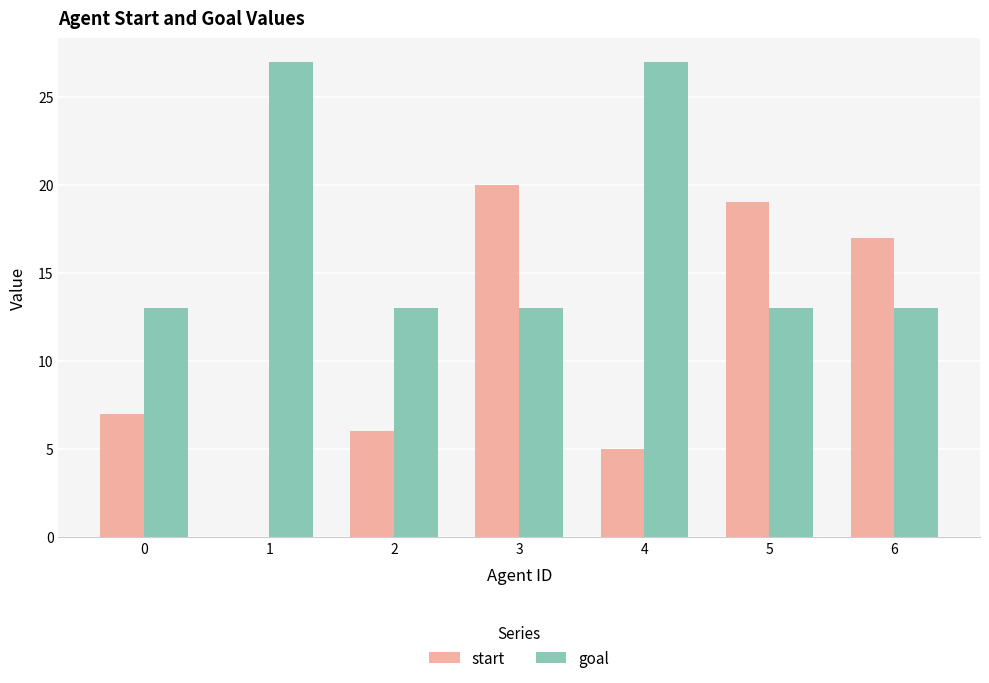

How many series are shown in this chart?

2